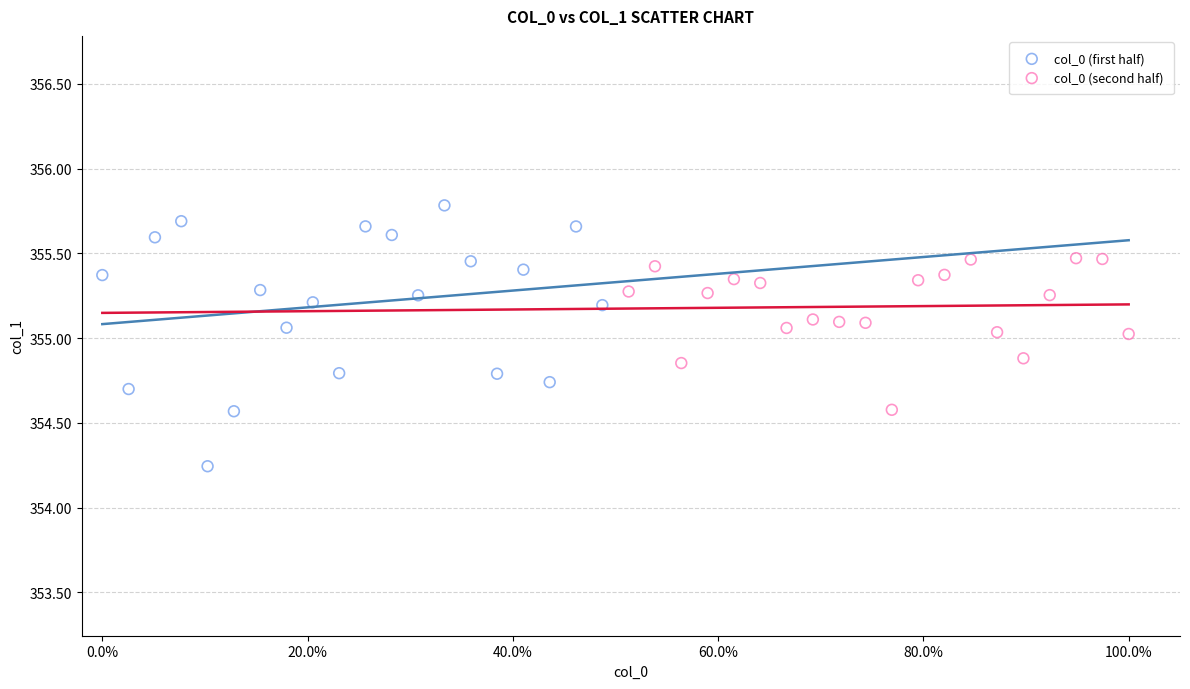

Which series reaches the minimum Y coordinate?

col_0 (first half)